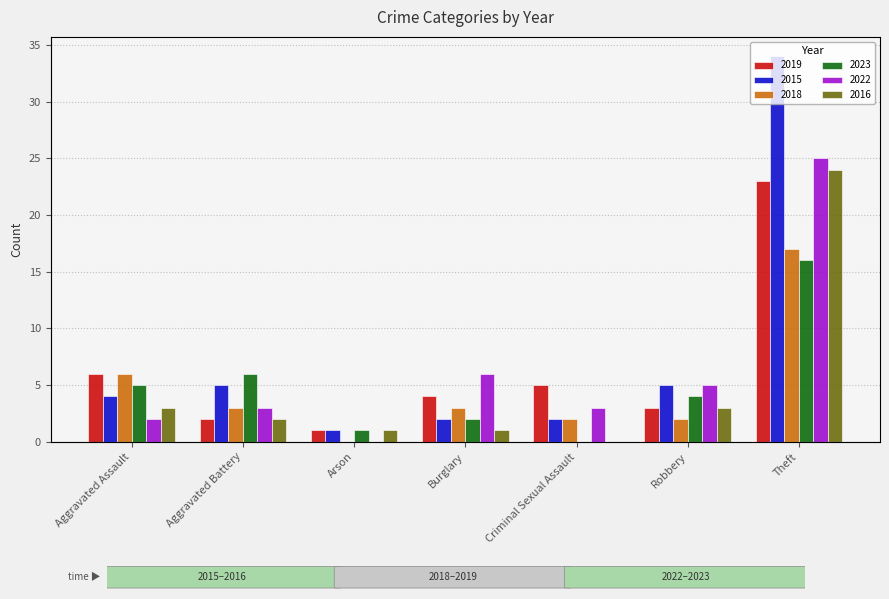

Reading right to left, list all the values displayed in this chart.

2019: Theft=23	Robbery=3	Criminal Sexual Assault=5	Burglary=4	Arson=1	Aggravated Battery=2	Aggravated Assault=6
2015: Theft=34	Robbery=5	Criminal Sexual Assault=2	Burglary=2	Arson=1	Aggravated Battery=5	Aggravated Assault=4
2018: Theft=17	Robbery=2	Criminal Sexual Assault=2	Burglary=3	Arson=0	Aggravated Battery=3	Aggravated Assault=6
2023: Theft=16	Robbery=4	Criminal Sexual Assault=0	Burglary=2	Arson=1	Aggravated Battery=6	Aggravated Assault=5
2022: Theft=25	Robbery=5	Criminal Sexual Assault=3	Burglary=6	Arson=0	Aggravated Battery=3	Aggravated Assault=2
2016: Theft=24	Robbery=3	Criminal Sexual Assault=0	Burglary=1	Arson=1	Aggravated Battery=2	Aggravated Assault=3